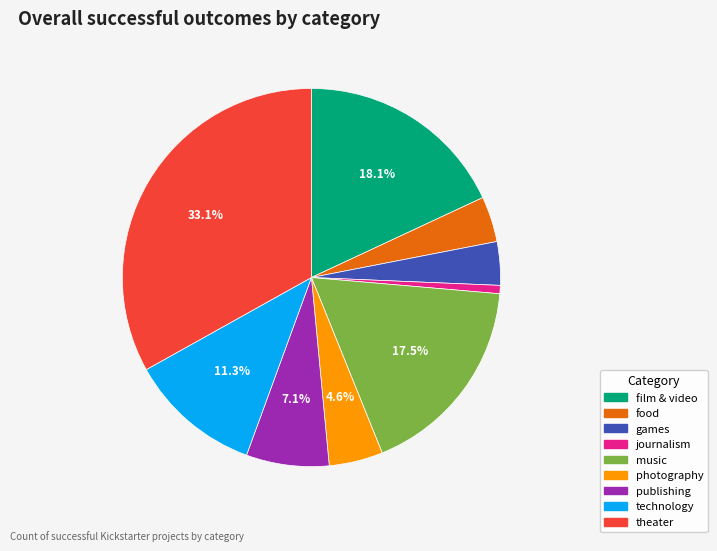

Which slice is the largest?

theater